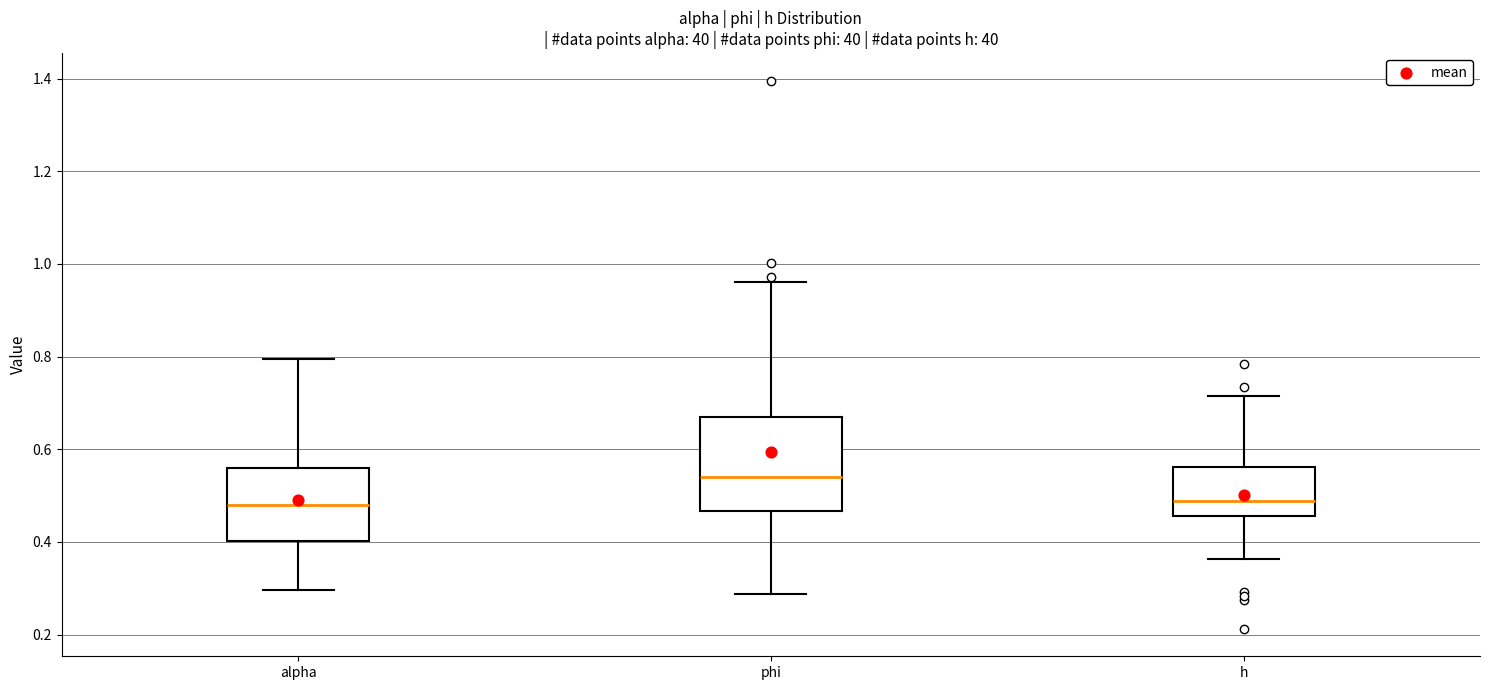

Reading left to right, read every box against the y-axis: the position of its median line, the range the box covers, and the ends of its whiskers. The values are not printed on the chart, so give them approximately, as read against the axis.

alpha: median 0.48, box 0.40 to 0.56, whiskers 0.30 to 0.80
phi: median 0.54, box 0.46 to 0.66, whiskers 0.28 to 0.96
h: median 0.48, box 0.46 to 0.56, whiskers 0.36 to 0.72